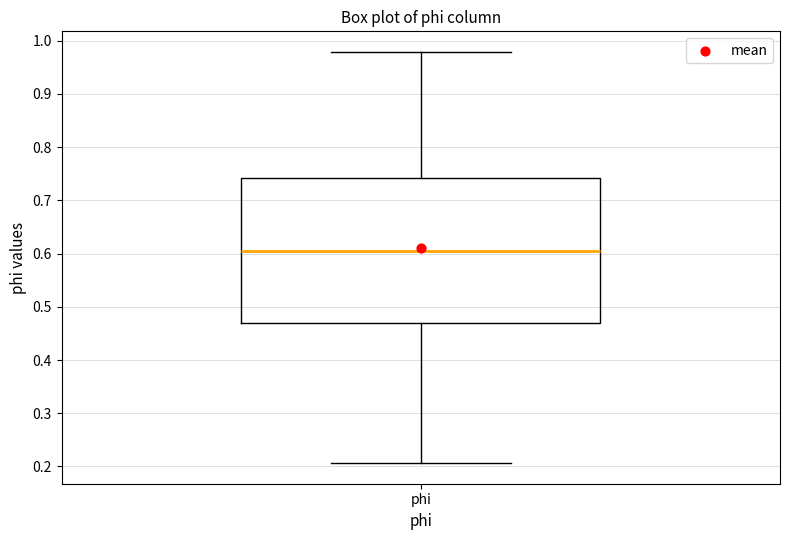

Read this box plot against the y-axis: the position of the median line, the range covered by the box, and the ends of both whiskers. The values are not printed on the chart, so give them approximately, as read against the axis.

median 0.60, box 0.47 to 0.74, whiskers 0.21 to 0.98